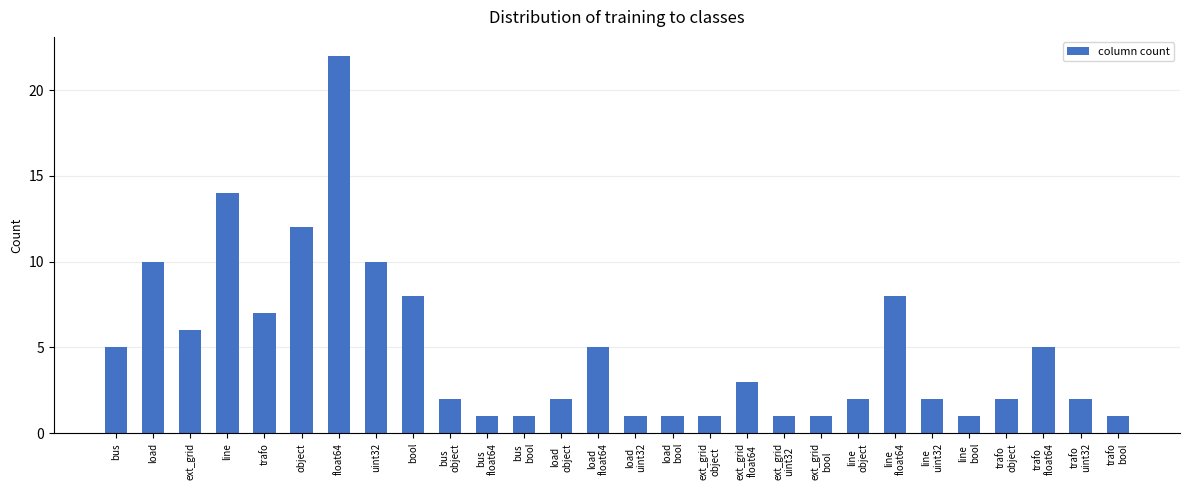

Does the chart contain any negative values?

No